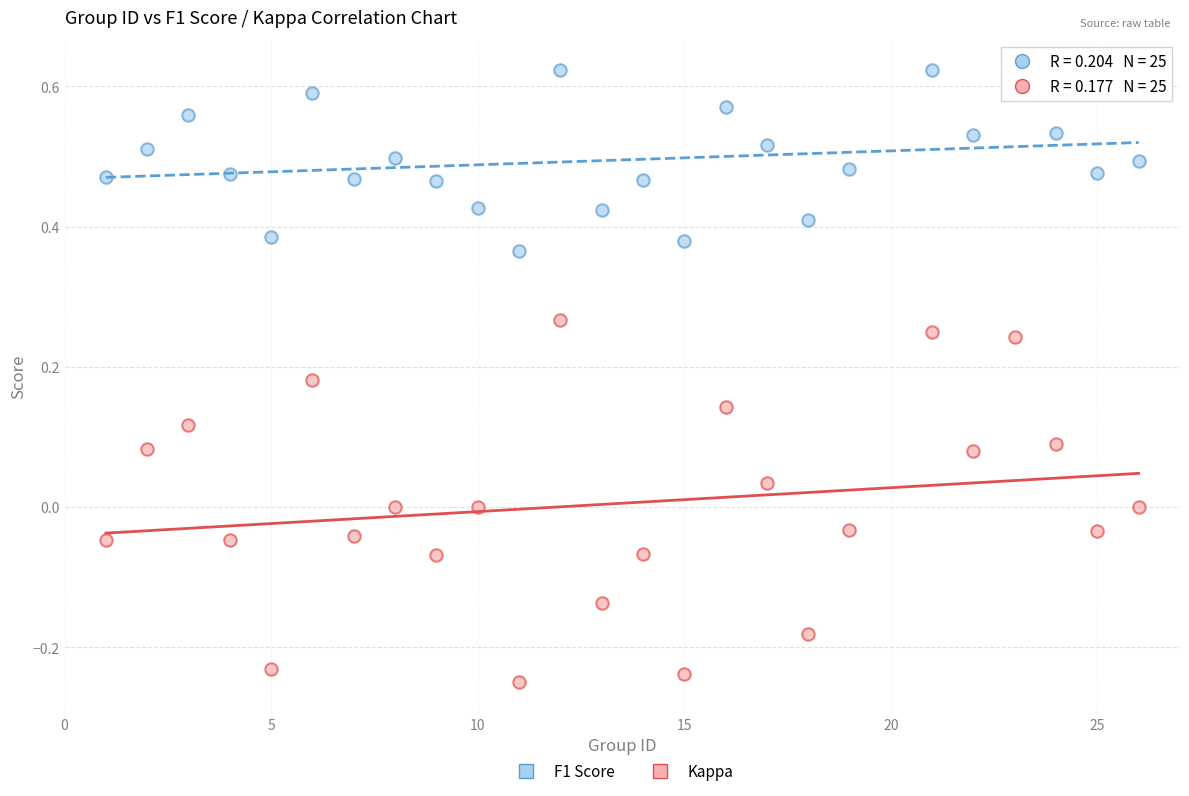

What are all the series names shown in the legend?

F1 Score, Kappa